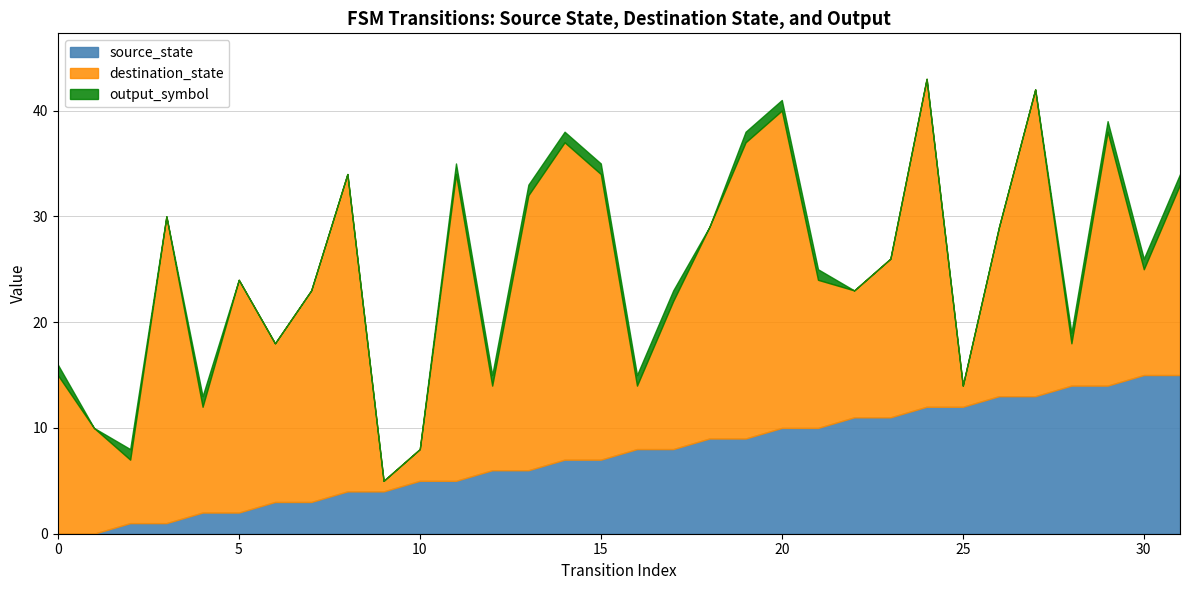

What is the difference between the destination_state values at 31 and 0?

3